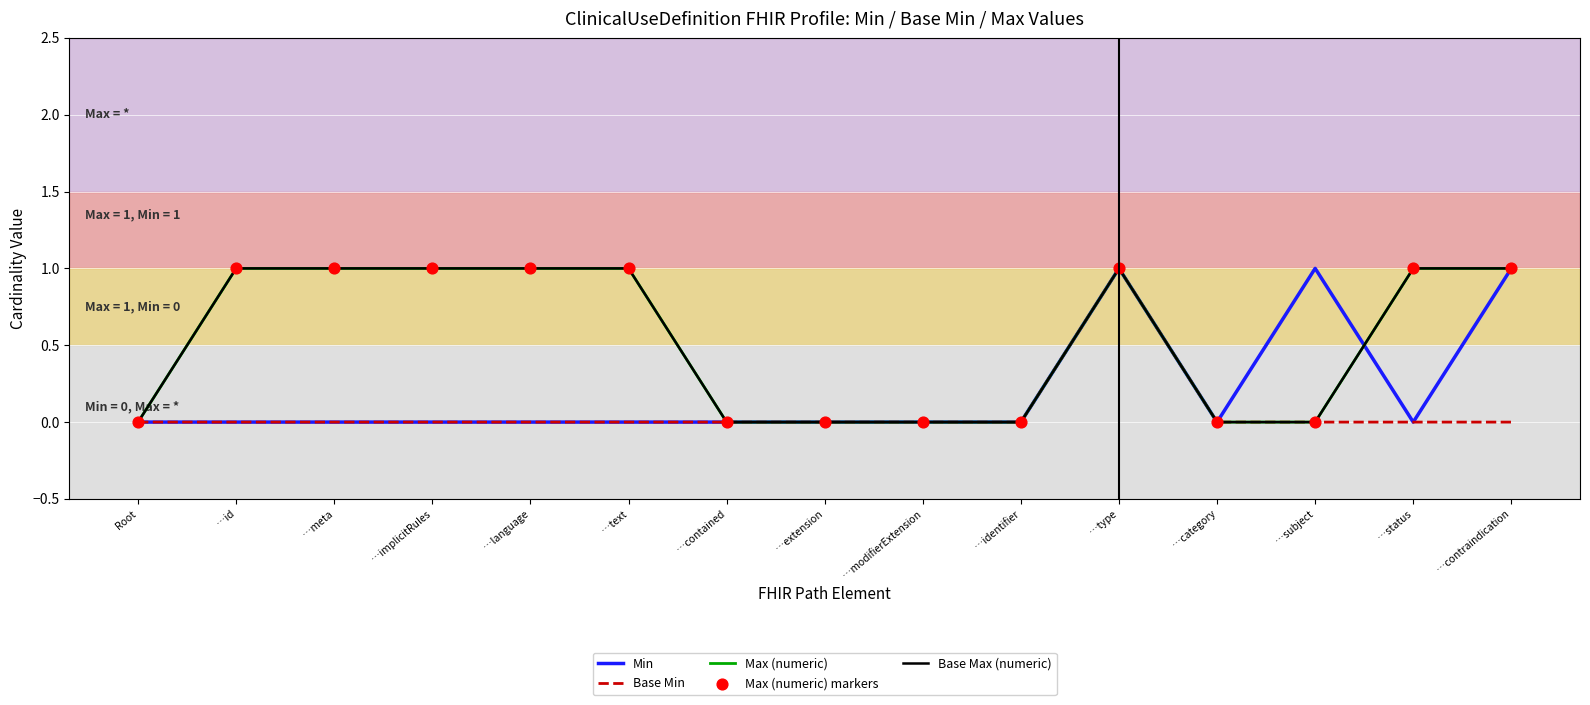

Does the chart have visible grid lines?

Yes